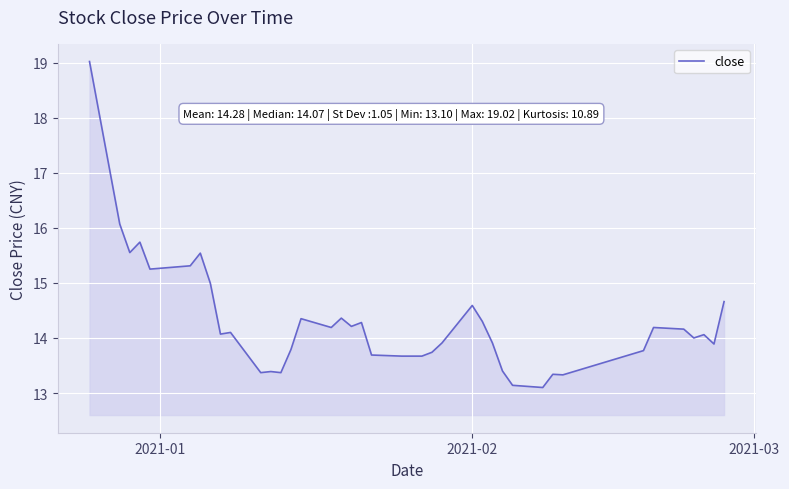

What is the greatest value displayed?

19.0